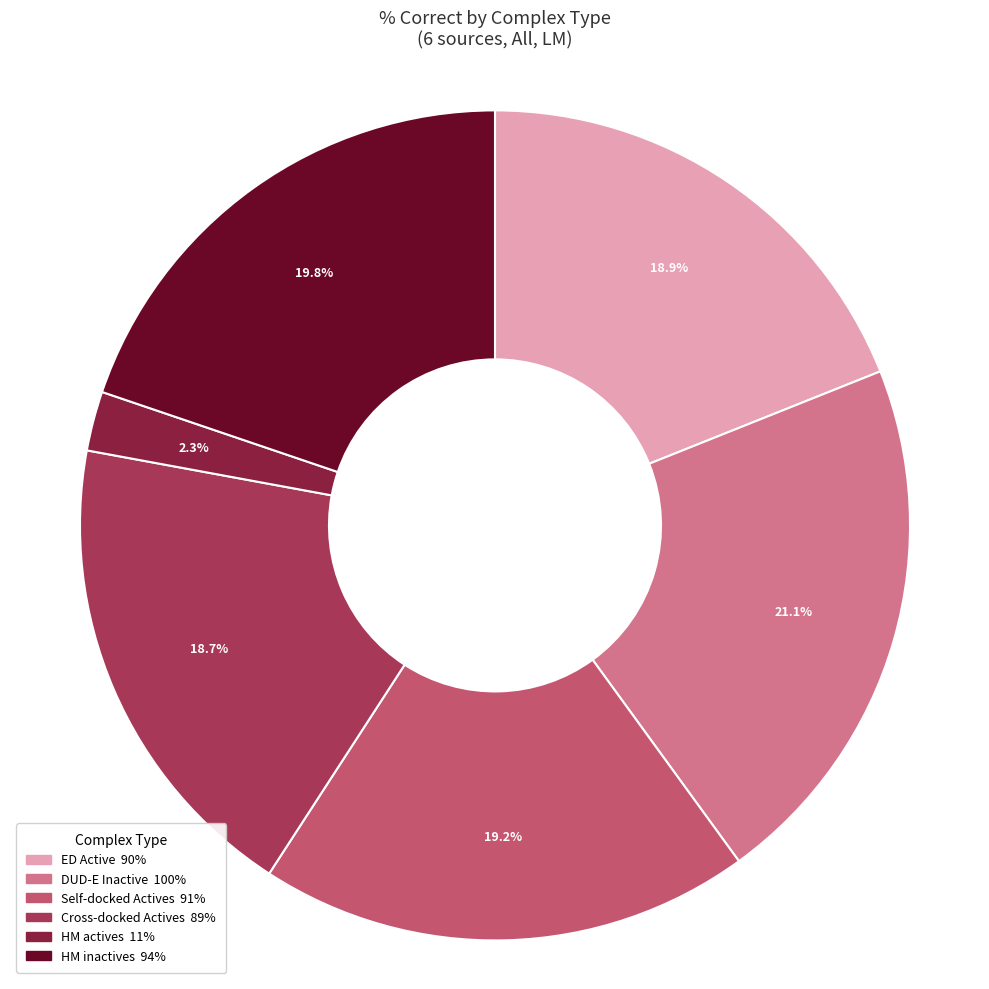

How many segments does this pie chart have?

6